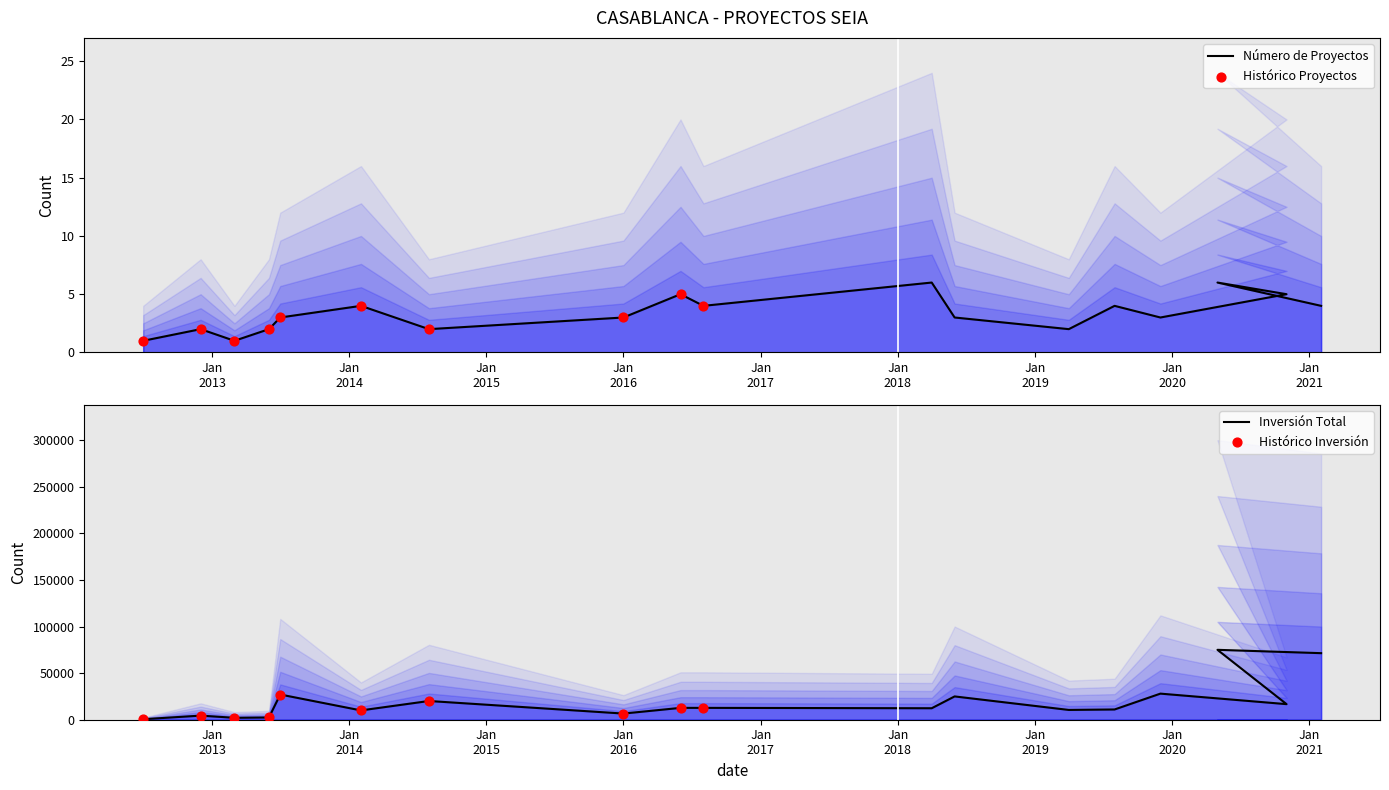

Which series has the widest spread of Y values?

Inversión Total (MMU$)